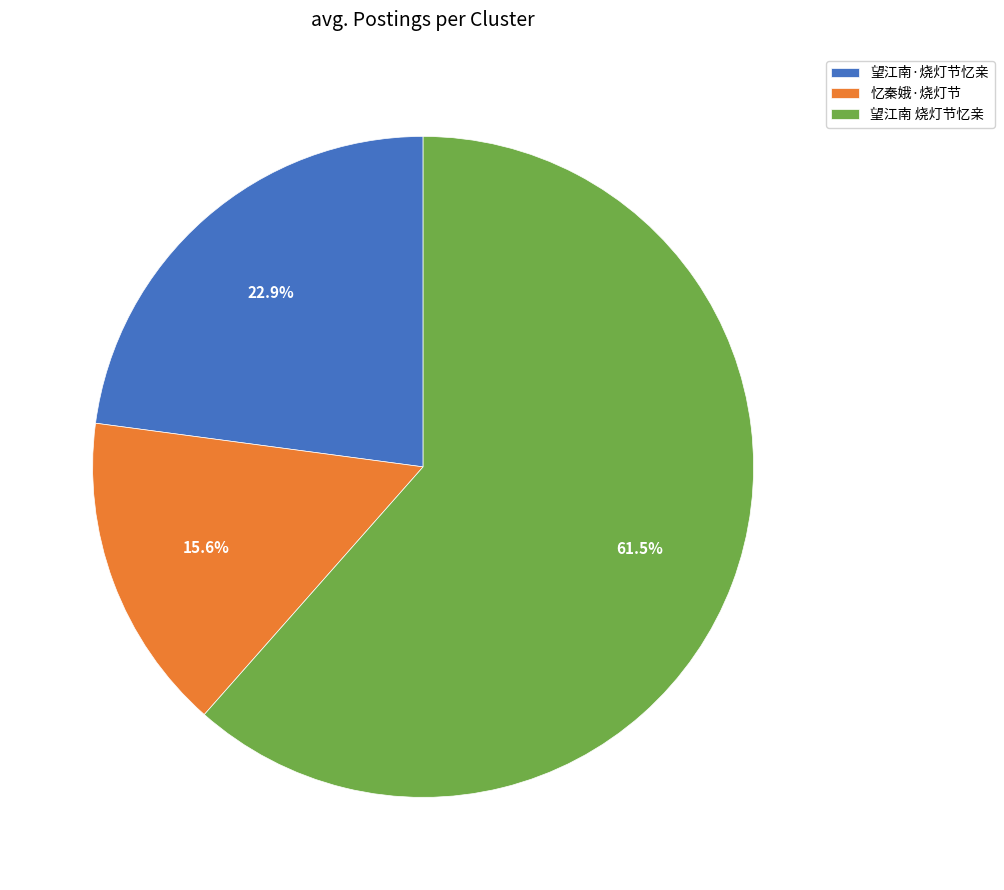

Which slice represents more than half of the pie?

望江南 烧灯节忆亲